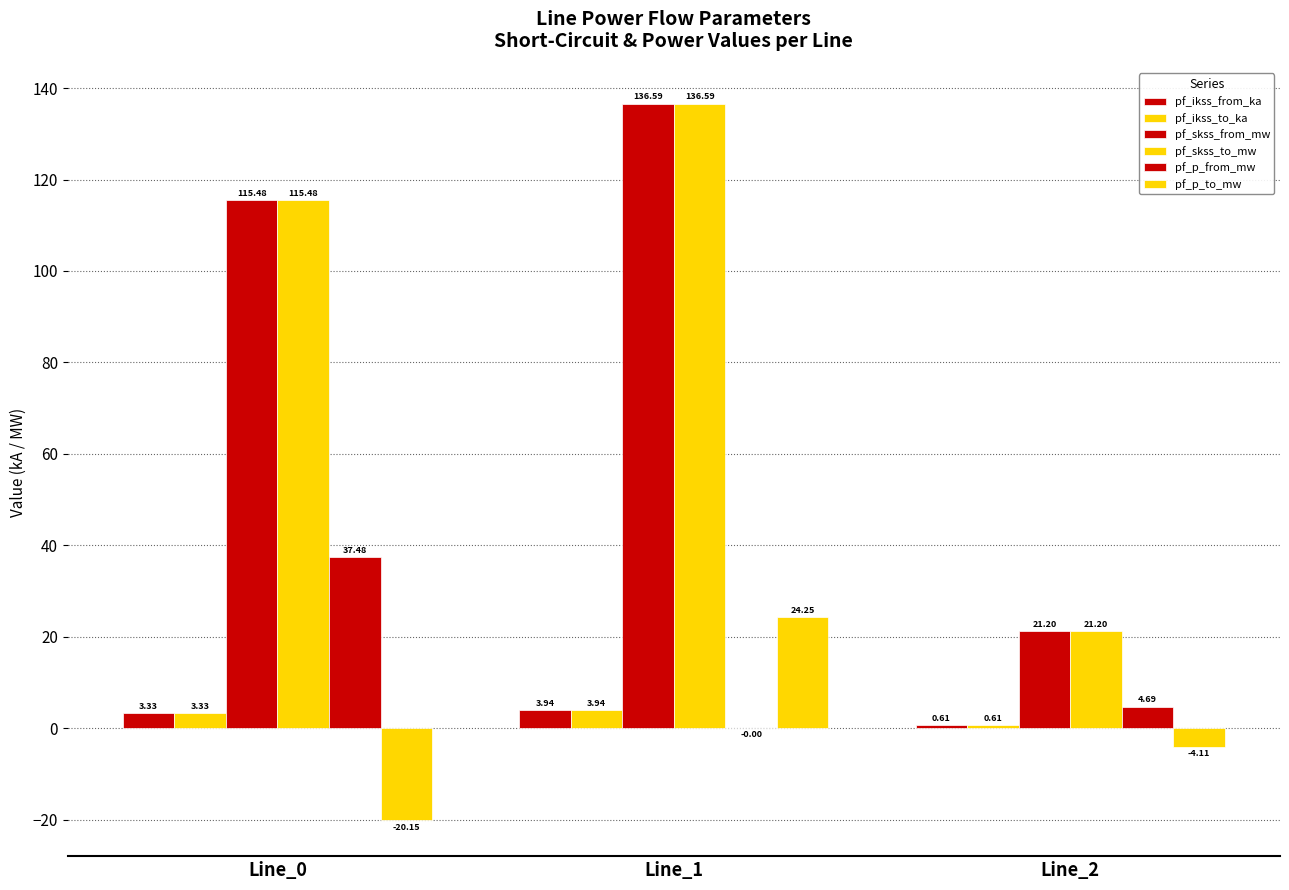

What is the value of the pf_skss_to_mw bar at the 3rd from the left?

21.2